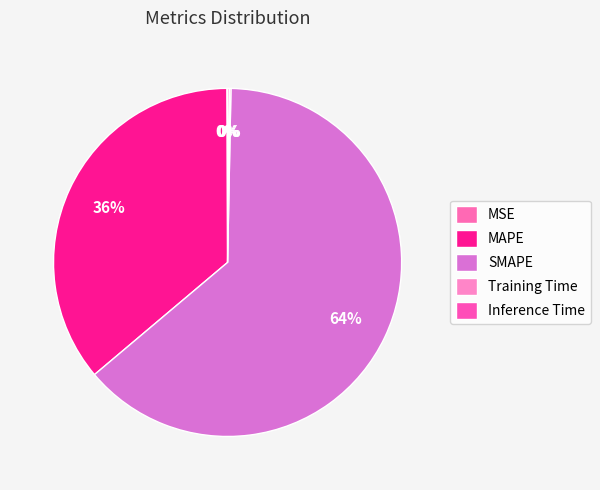

The MAPE slice represents 49% of the pie. True or false?

False